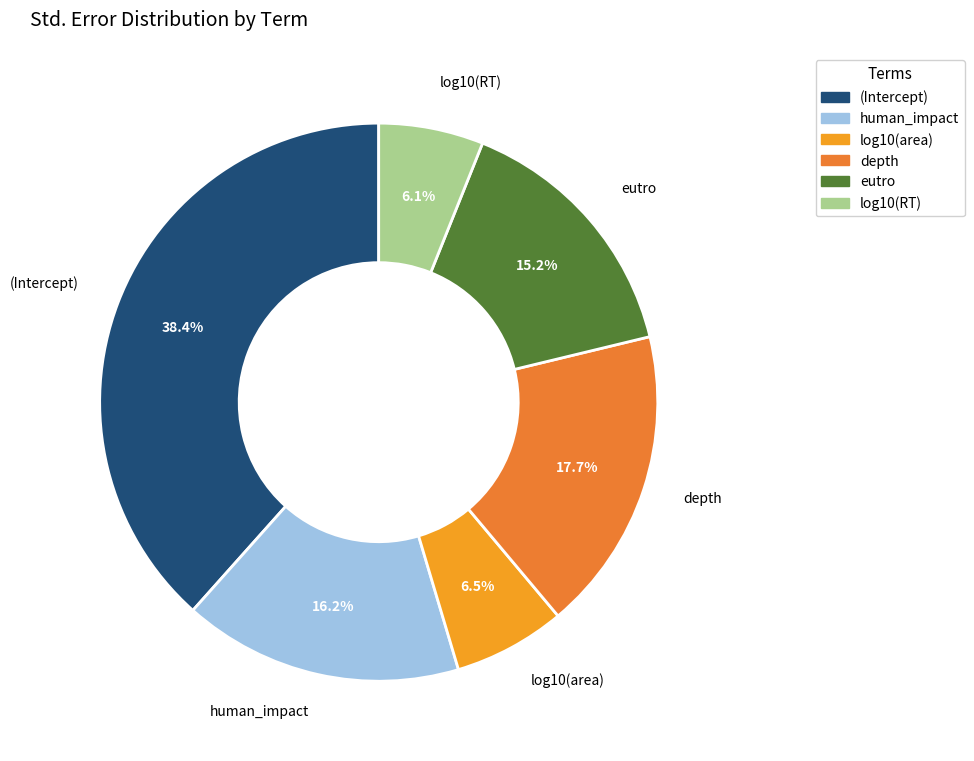

Between eutro and log10(RT), which is larger?

eutro